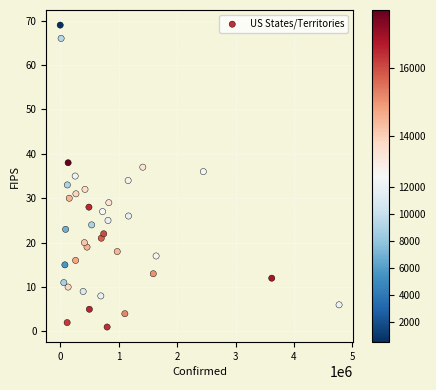

What is the range of X values (max minus min)?

4772079